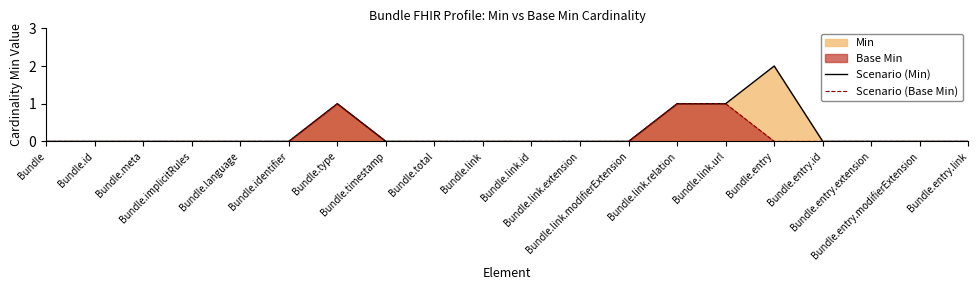

Reading left to right, extract all data points from this chart.

Scenario (Min): Bundle=0	Bundle.id=0	Bundle.meta=0	Bundle.implicitRules=0	Bundle.language=0	Bundle.identifier=0	Bundle.type=1	Bundle.timestamp=0	Bundle.total=0	Bundle.link=0	Bundle.link.id=0	Bundle.link.extension=0	Bundle.link.modifierExtension=0	Bundle.link.relation=1	Bundle.link.url=1	Bundle.entry=2	Bundle.entry.id=0	Bundle.entry.extension=0	Bundle.entry.modifierExtension=0	Bundle.entry.link=0
Scenario (Base Min): Bundle=0	Bundle.id=0	Bundle.meta=0	Bundle.implicitRules=0	Bundle.language=0	Bundle.identifier=0	Bundle.type=1	Bundle.timestamp=0	Bundle.total=0	Bundle.link=0	Bundle.link.id=0	Bundle.link.extension=0	Bundle.link.modifierExtension=0	Bundle.link.relation=1	Bundle.link.url=1	Bundle.entry=0	Bundle.entry.id=0	Bundle.entry.extension=0	Bundle.entry.modifierExtension=0	Bundle.entry.link=0